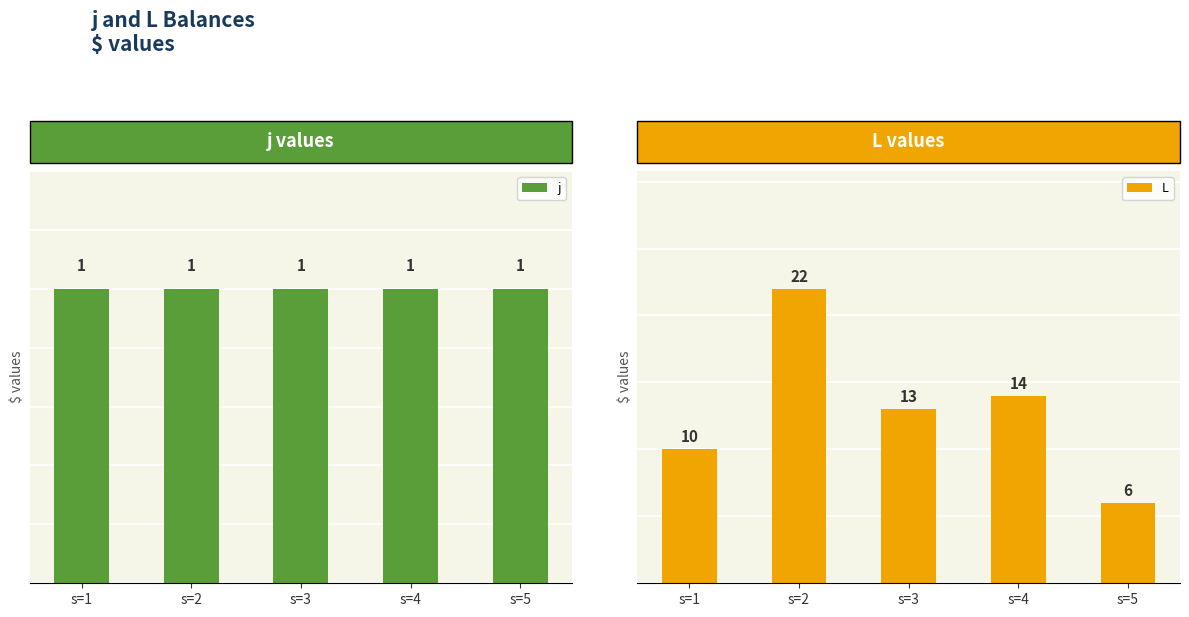

Between s=3 and s=2, which is larger?

s=3